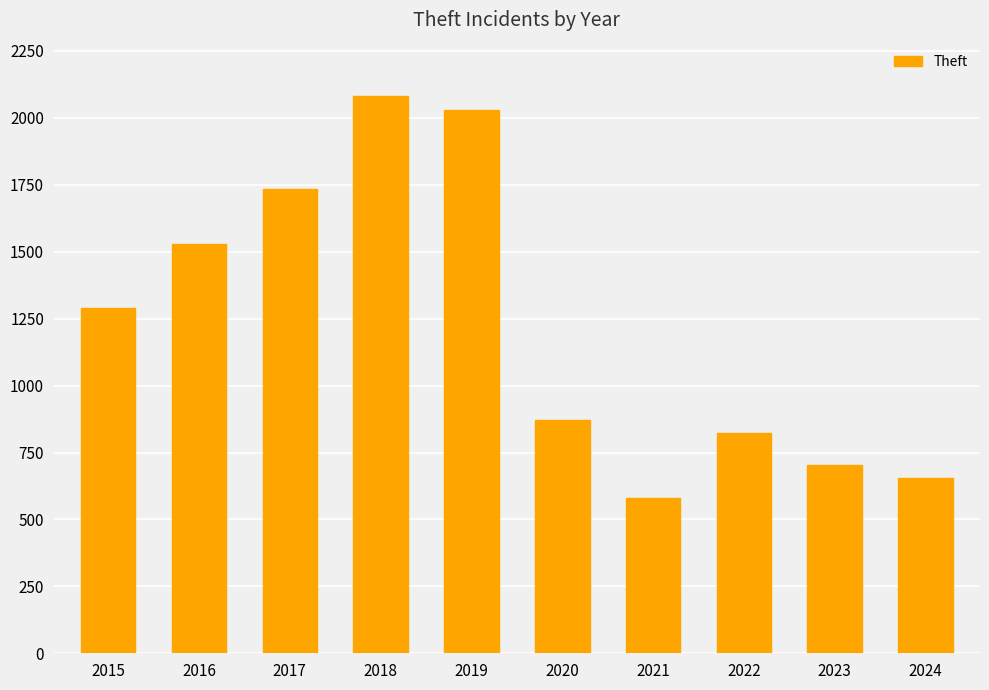

At which label is the value closest to 1330?

2015